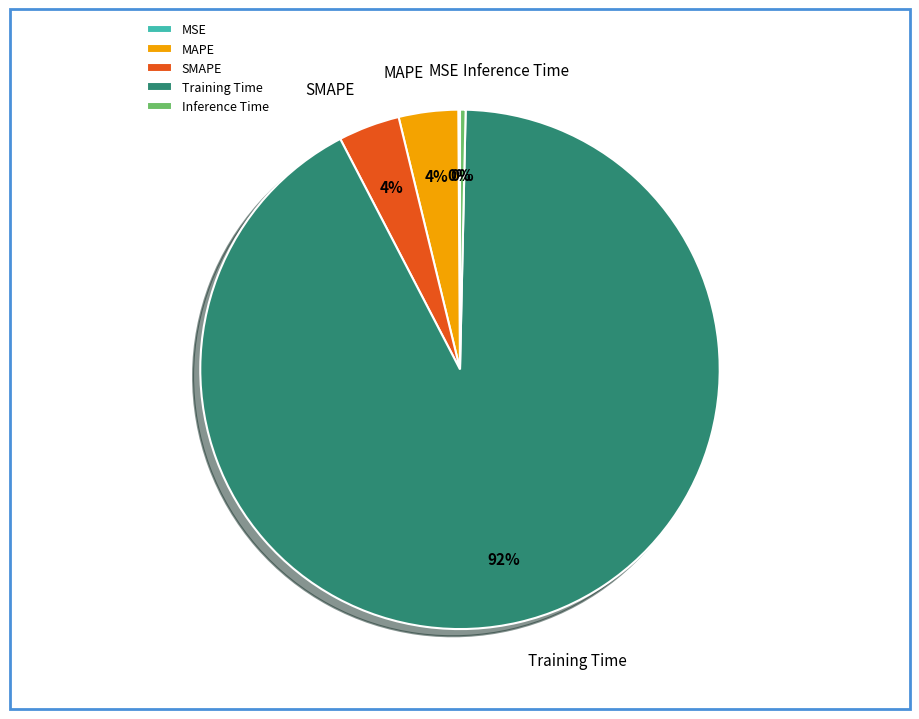

Between SMAPE and Inference Time, which is larger?

SMAPE